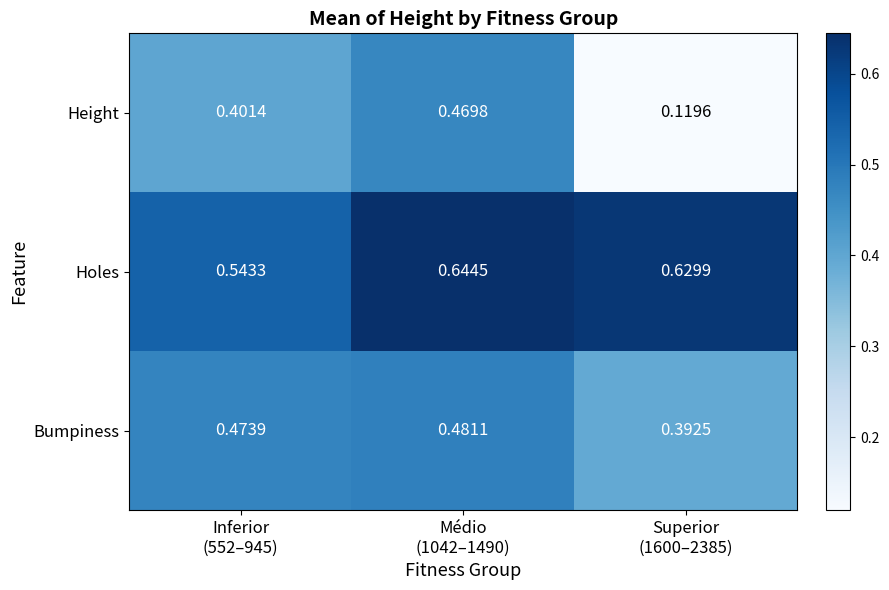

Count the number of categories in the chart.

3